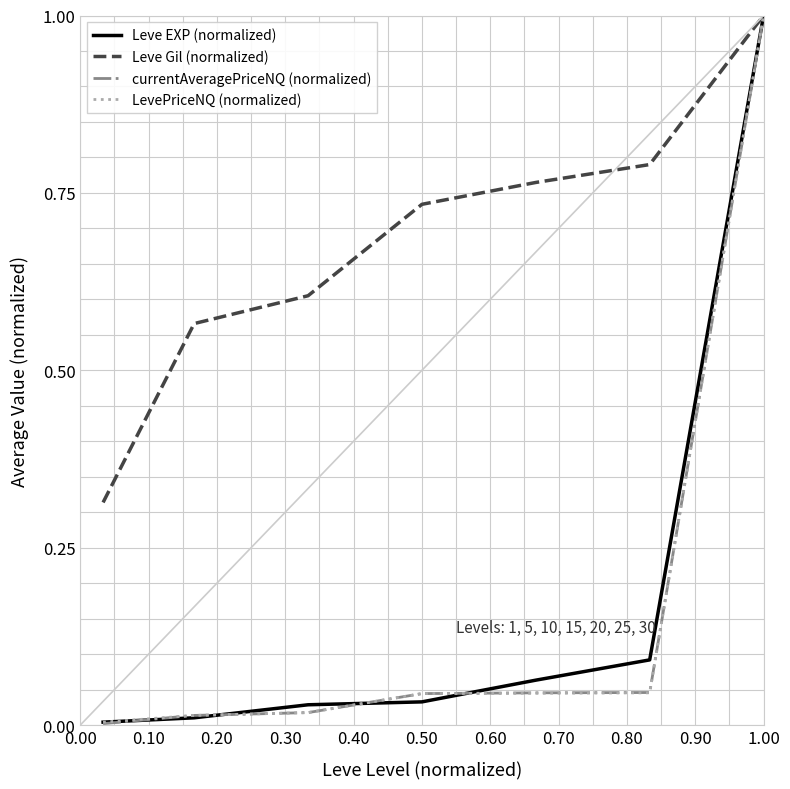

What are all the series names shown in the legend?

Leve EXP (normalized), Leve Gil (normalized), currentAveragePriceNQ (normalized), LevePriceNQ (normalized)